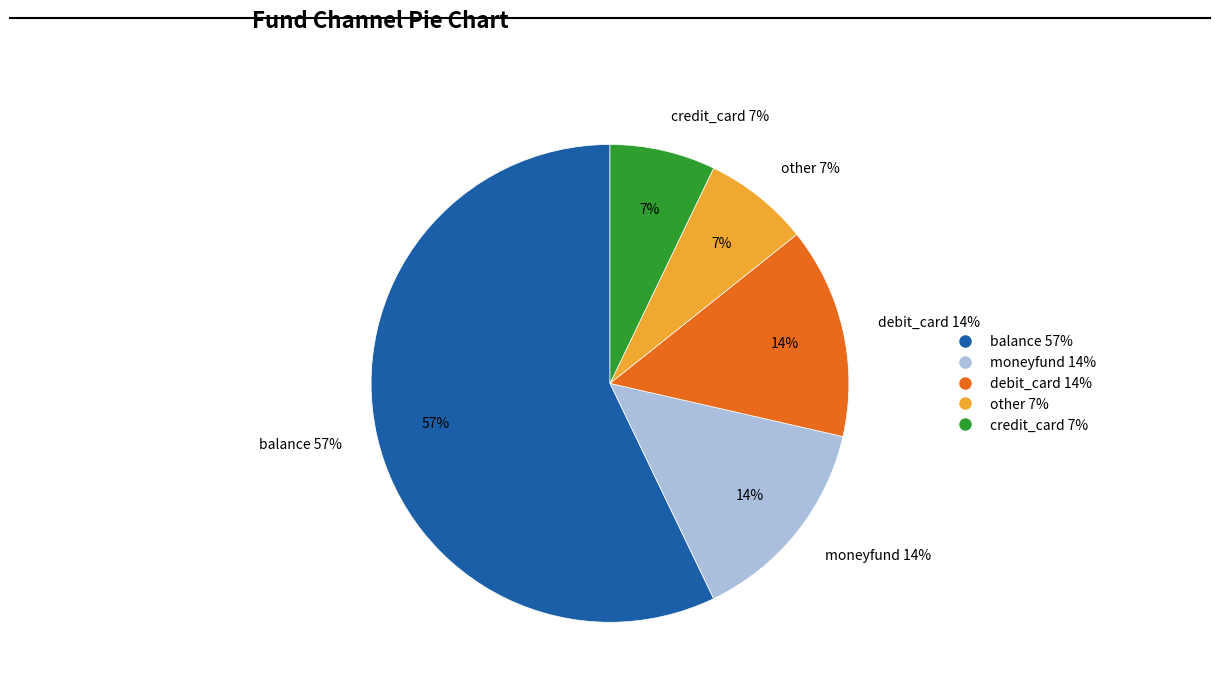

How many slices are in this pie chart?

5